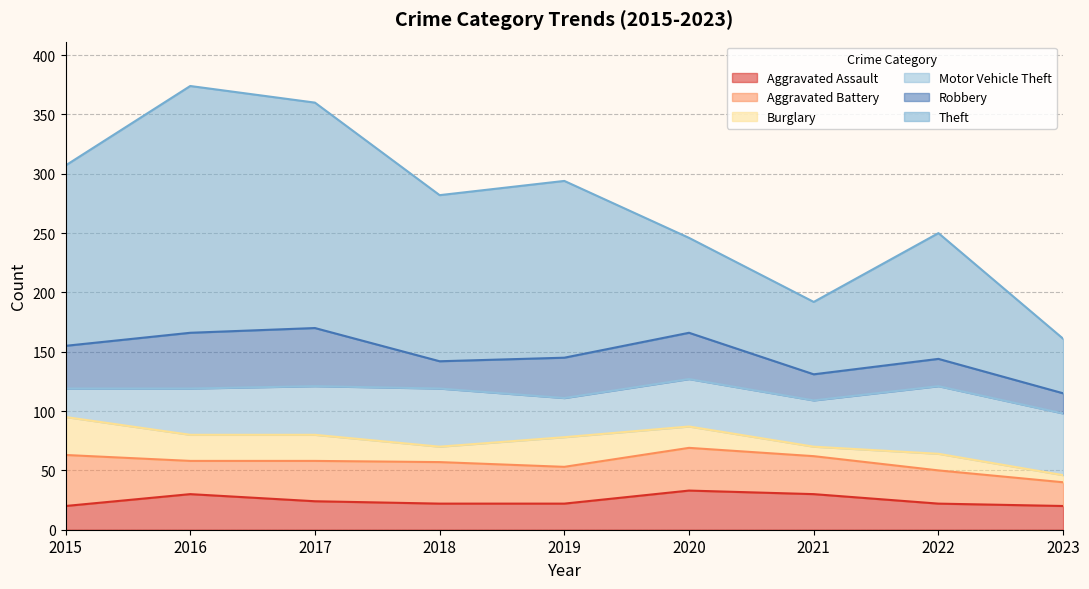

Where do Aggravated Assault and Burglary first cross each other?

2015 and 2016